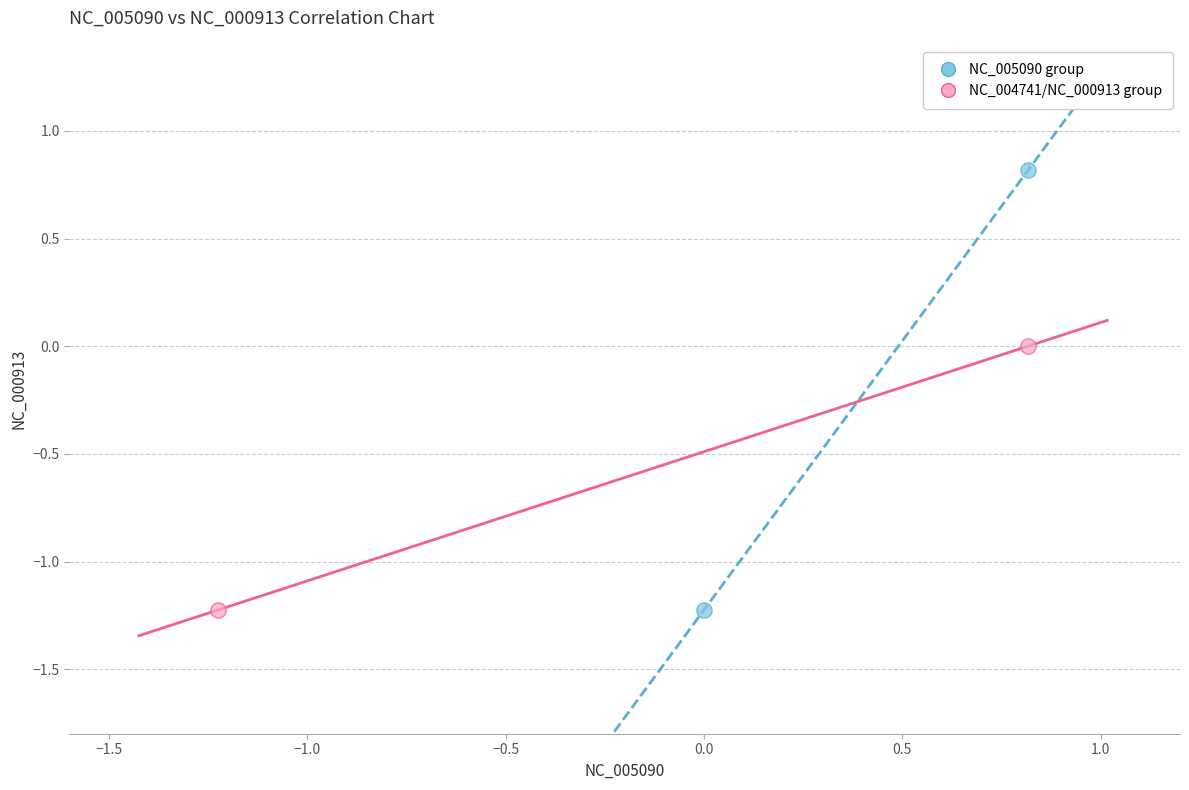

Which series has the widest spread of Y values?

NC_005090 group